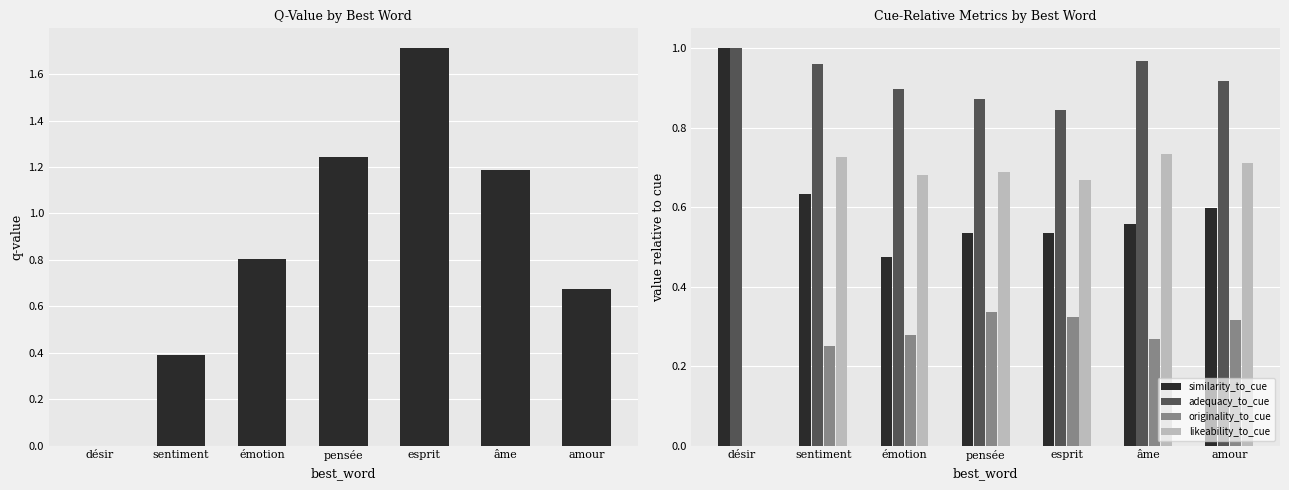

What value does the originality_to_cue series have at sentiment?

0.2